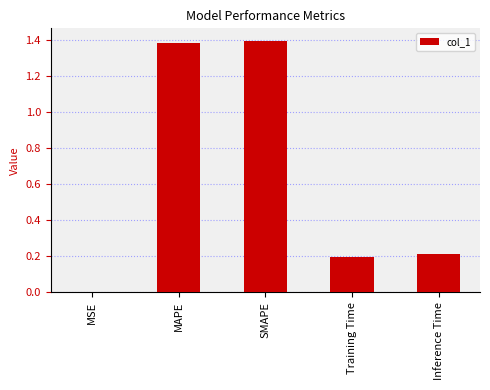

Read the value at MAPE.

1.4